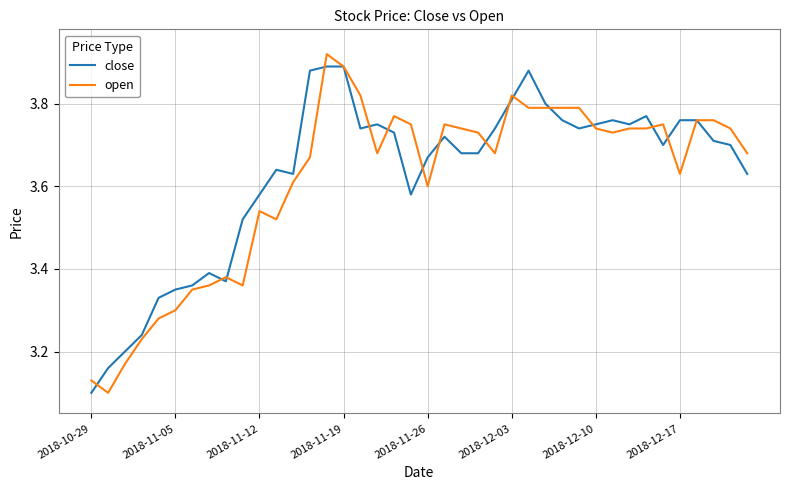

Is this an area chart (filled region under the line)?

No